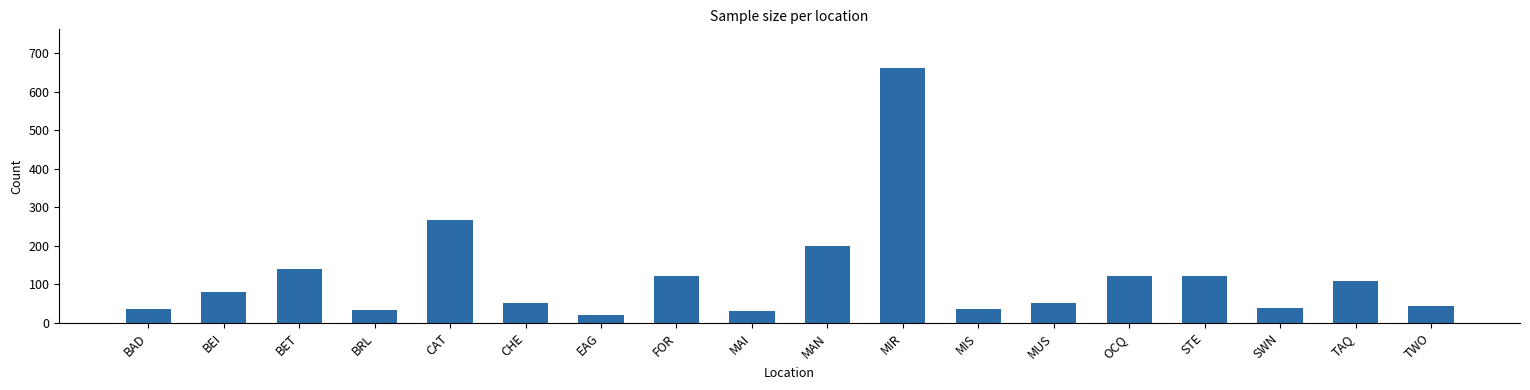

Which has a higher value, MIR or MIS?

MIR